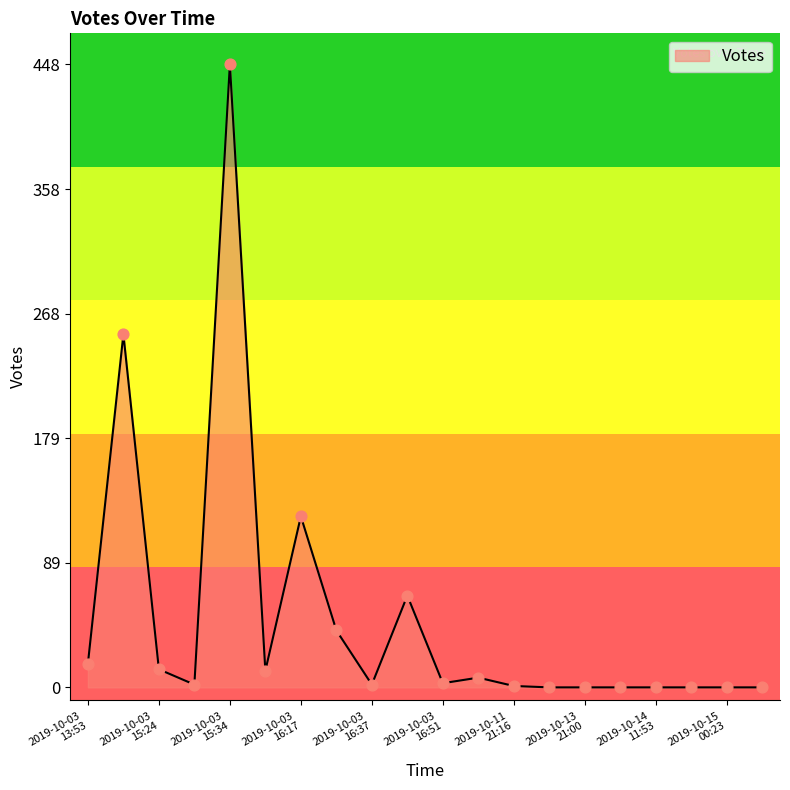

What is the greatest value displayed?

448